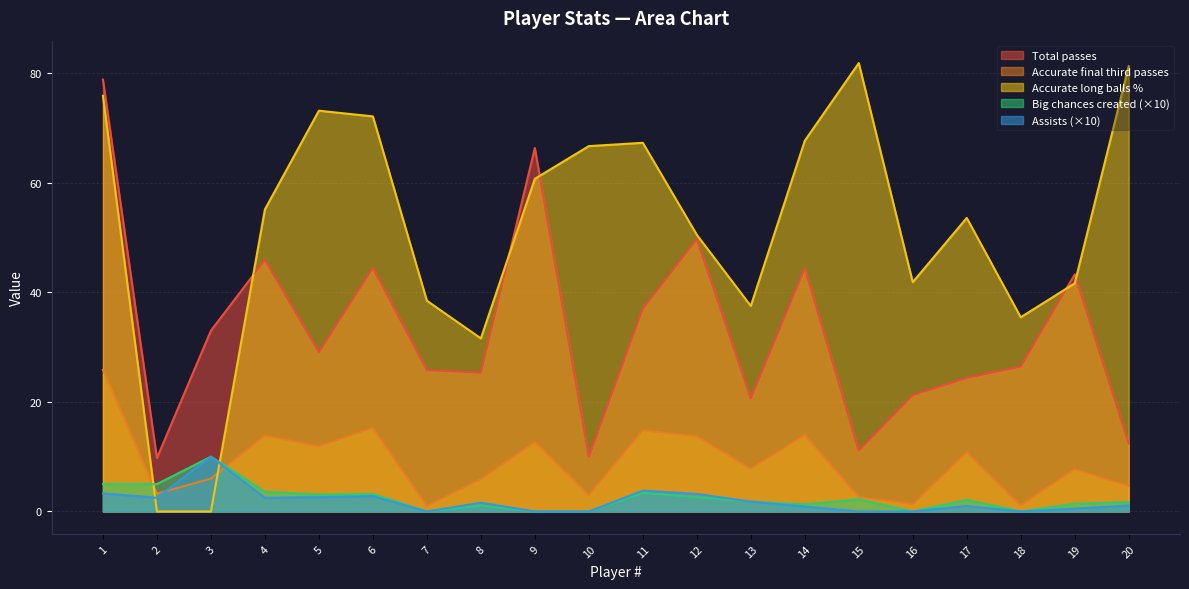

At which category is the sum across all series the highest?

1